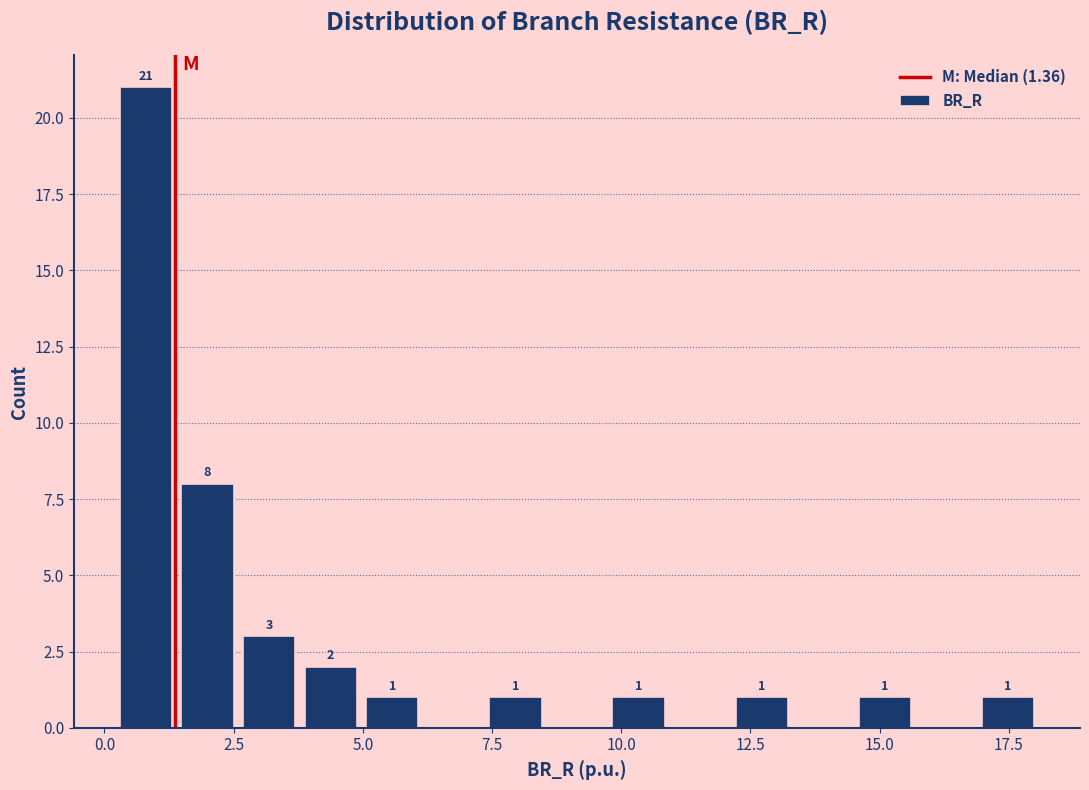

Around what value on the x-axis is the tallest bar? Give the approximate position of its centre, as read against the axis.

1.0